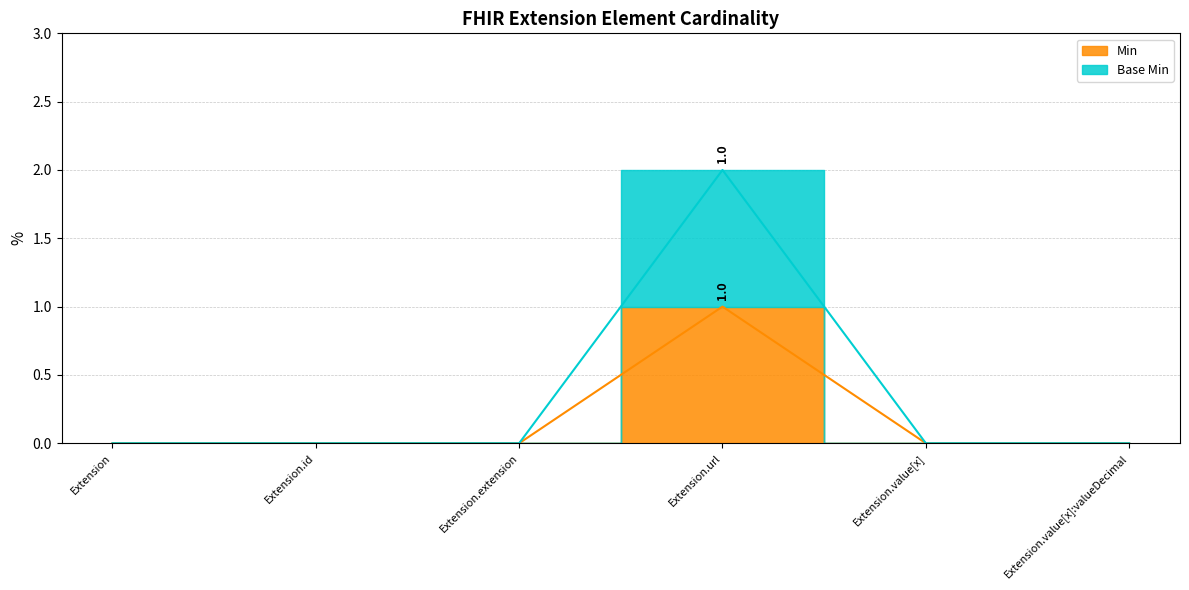

List the series in order of their overall mean, lowest first.

Min, Base Min